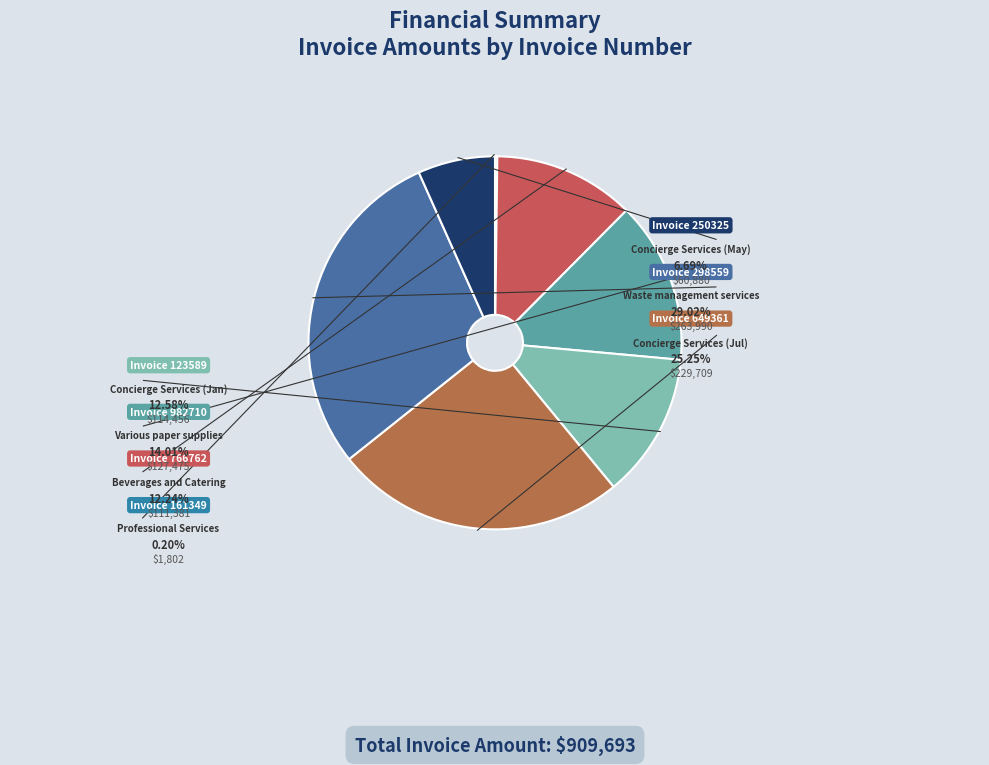

How much of the chart is everything except 123589?

87.4%